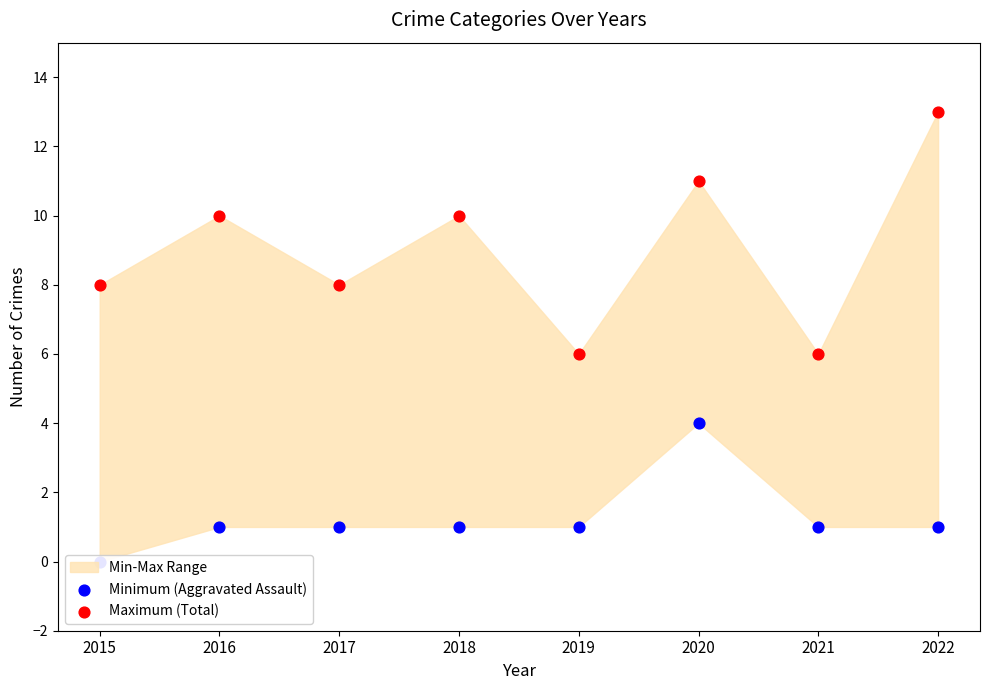

Which series has the largest total across all categories?

Maximum (Total)